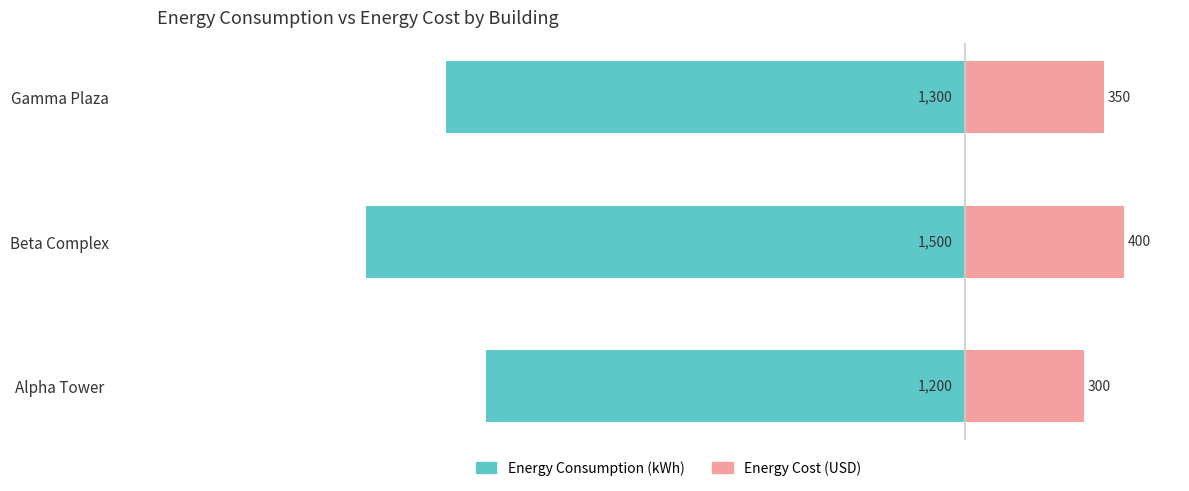

Is it true that energy_cost_usd equals 529 at Alpha Tower?

False